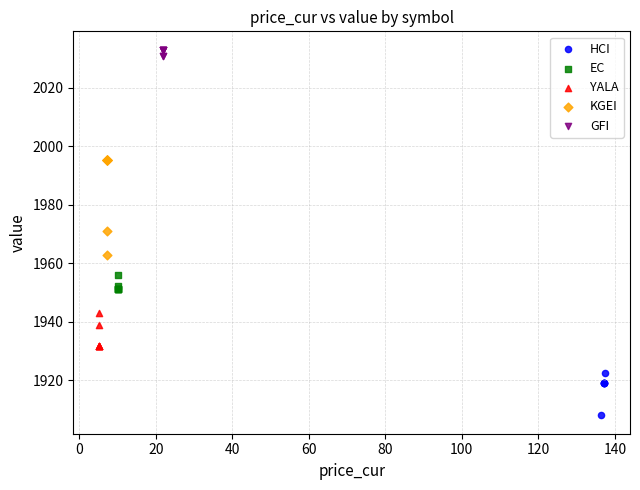

Which series reaches the maximum Y coordinate?

GFI